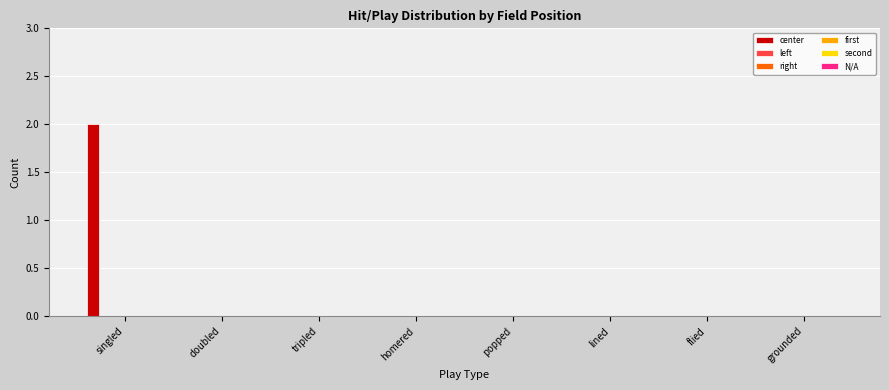

Count the number of data series in this chart.

1